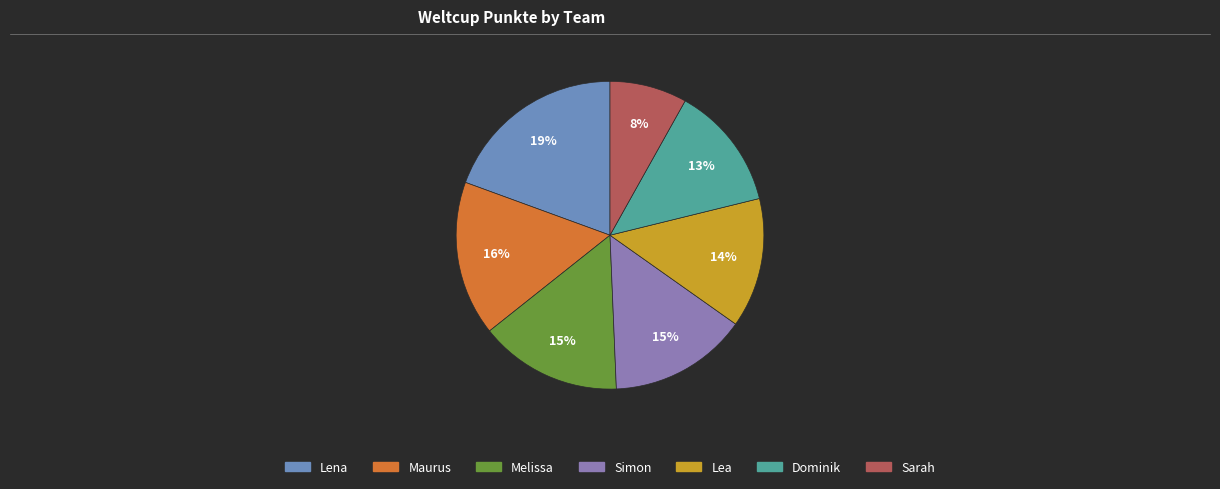

Is it true that Melissa is 15% of the pie?

True